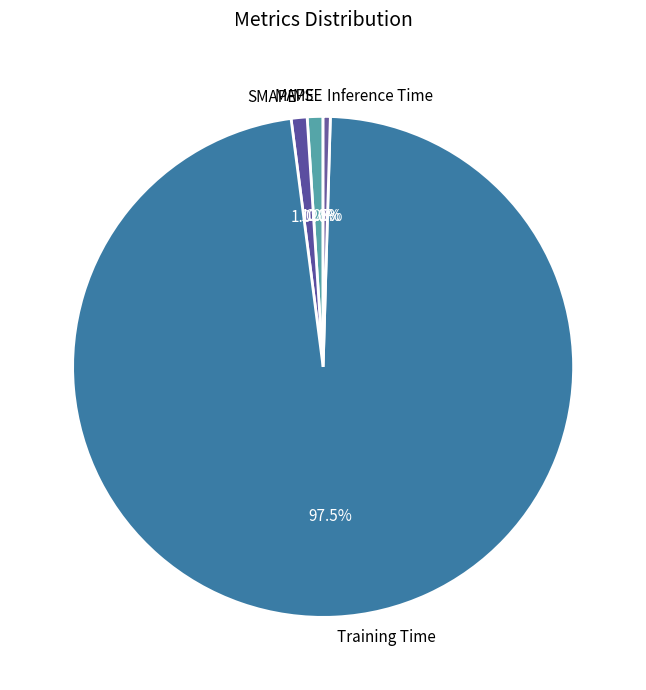

Do Training Time and MAPE together represent more than half of the pie?

Yes